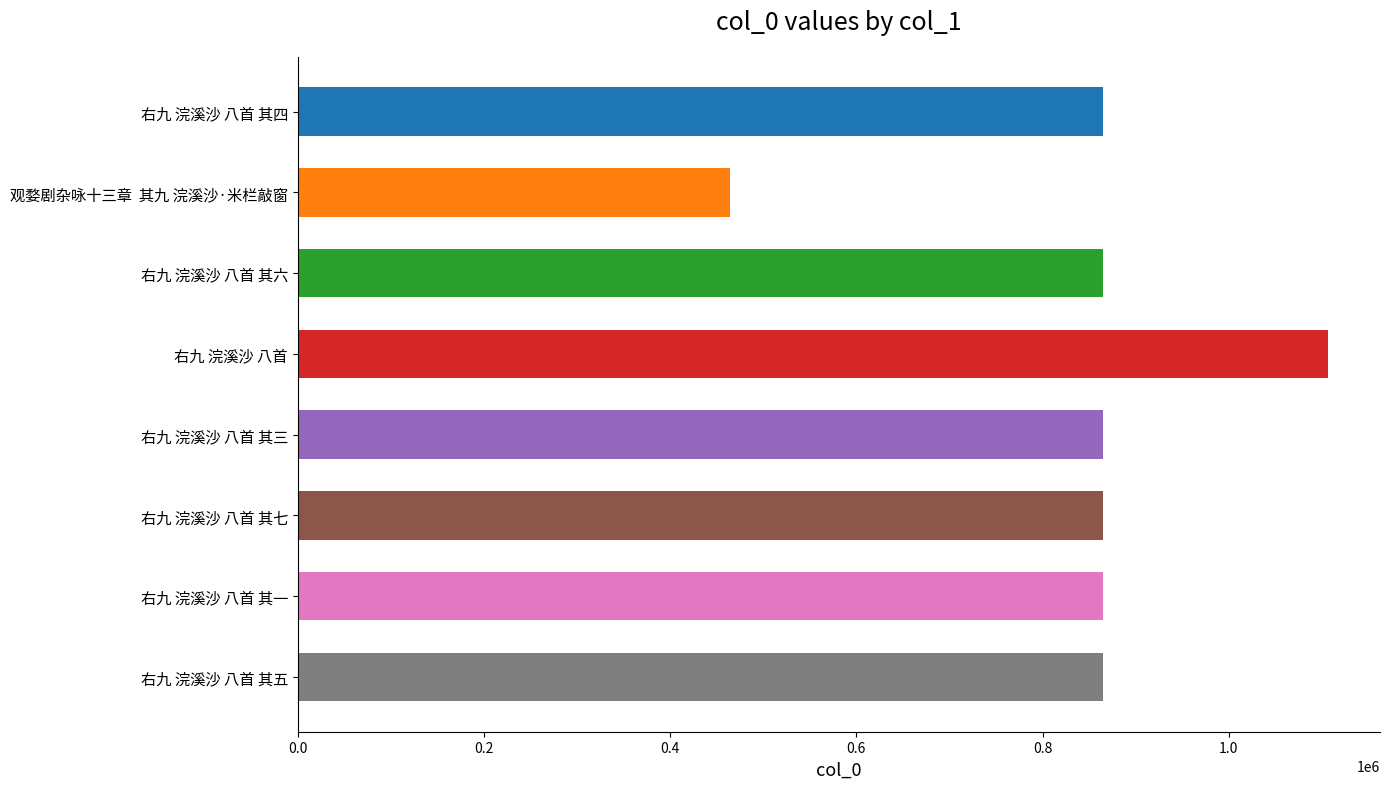

Between 右九 浣溪沙 八首 and 右九 浣溪沙 八首 其三, which is larger?

右九 浣溪沙 八首